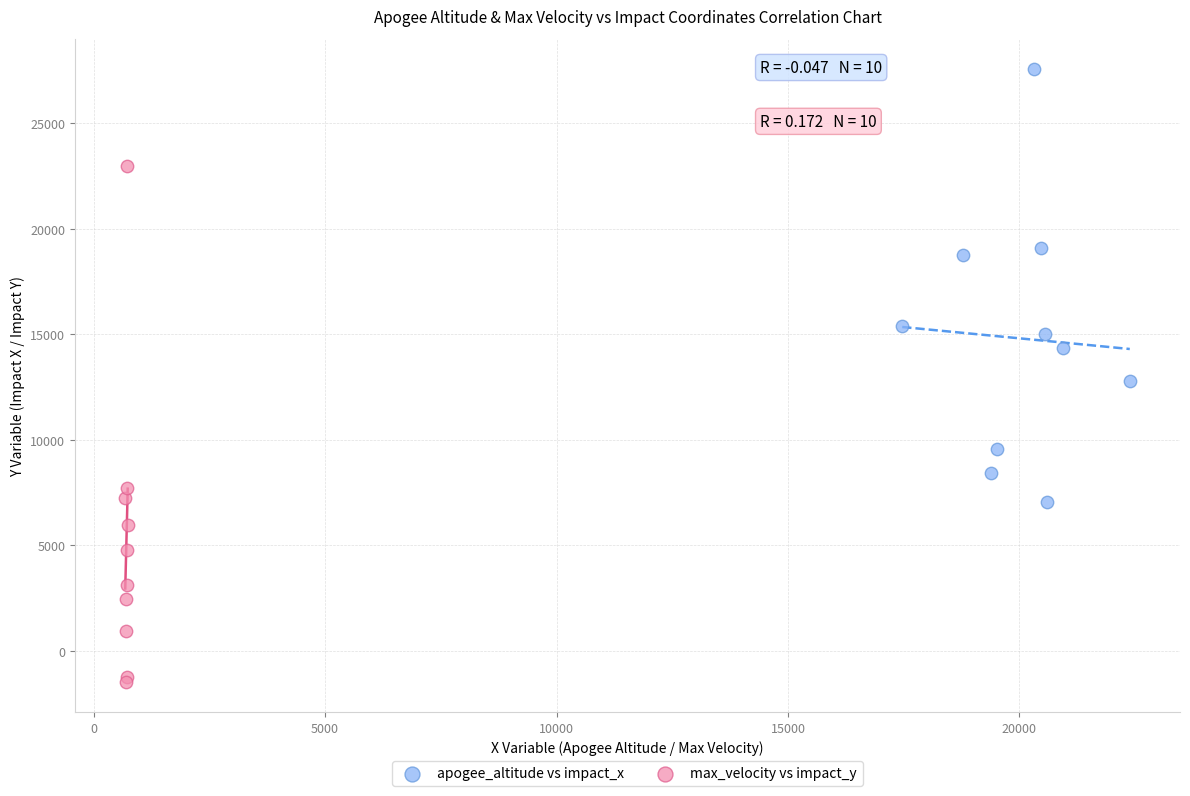

Which series reaches the minimum Y coordinate?

max_velocity vs impact_y